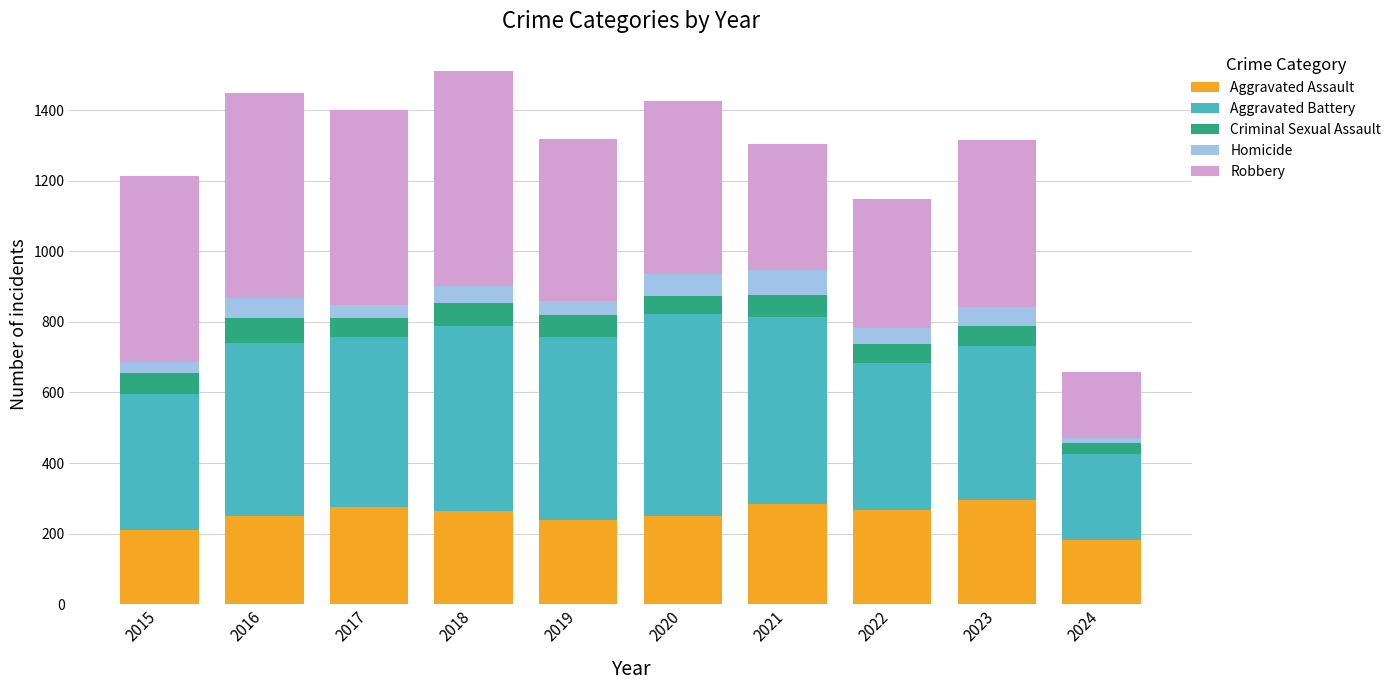

The Aggravated Assault series shows 325 at 2015. True or false?

False